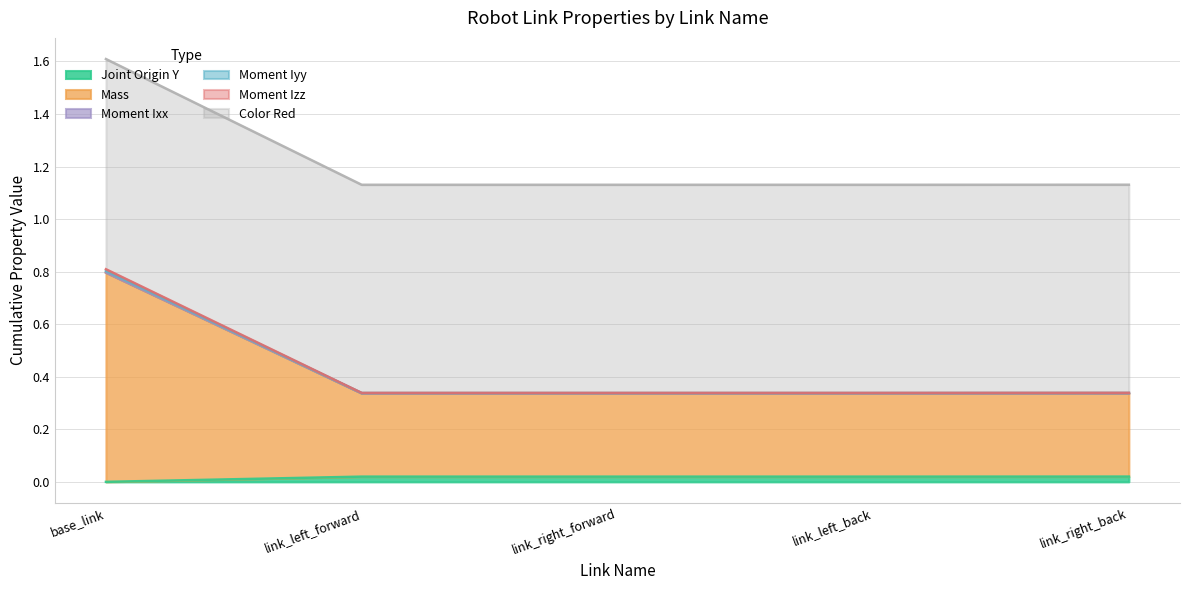

At which category is the sum across all series the highest?

base_link